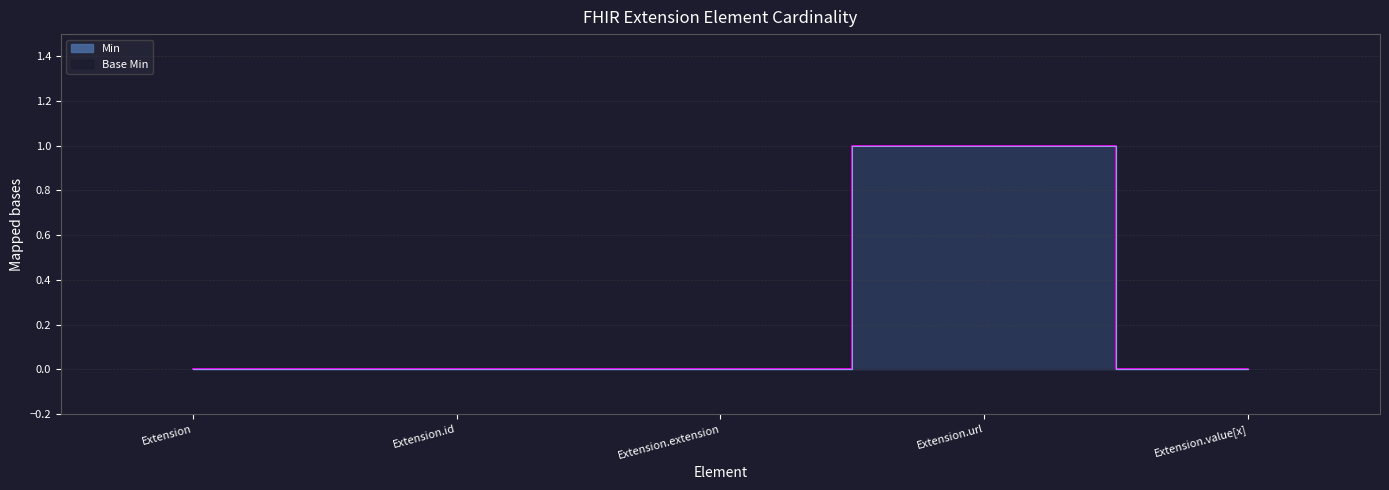

Which category has the lowest value in the Min series?

Extension